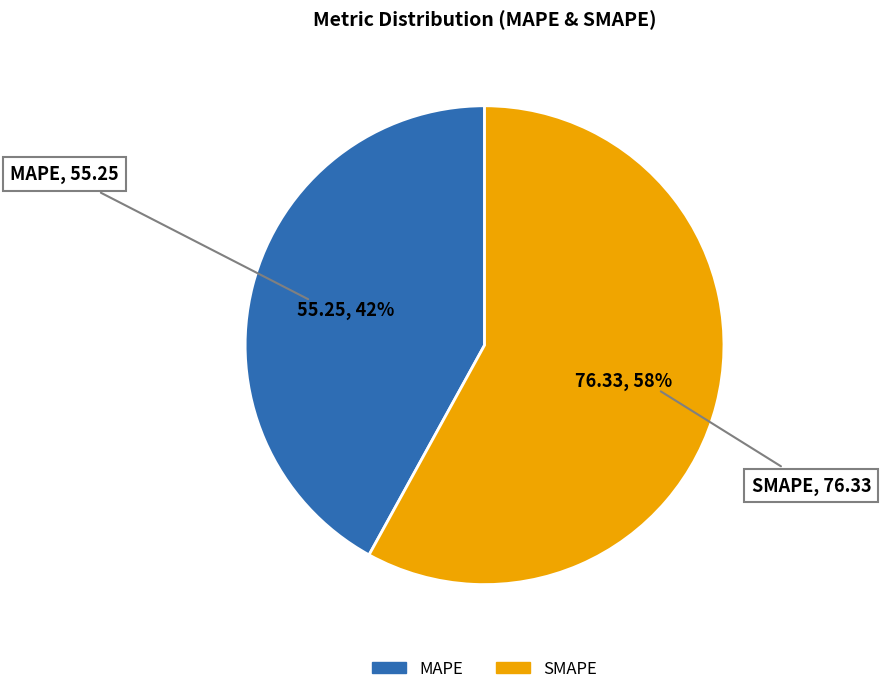

How many slices are in this pie chart?

2